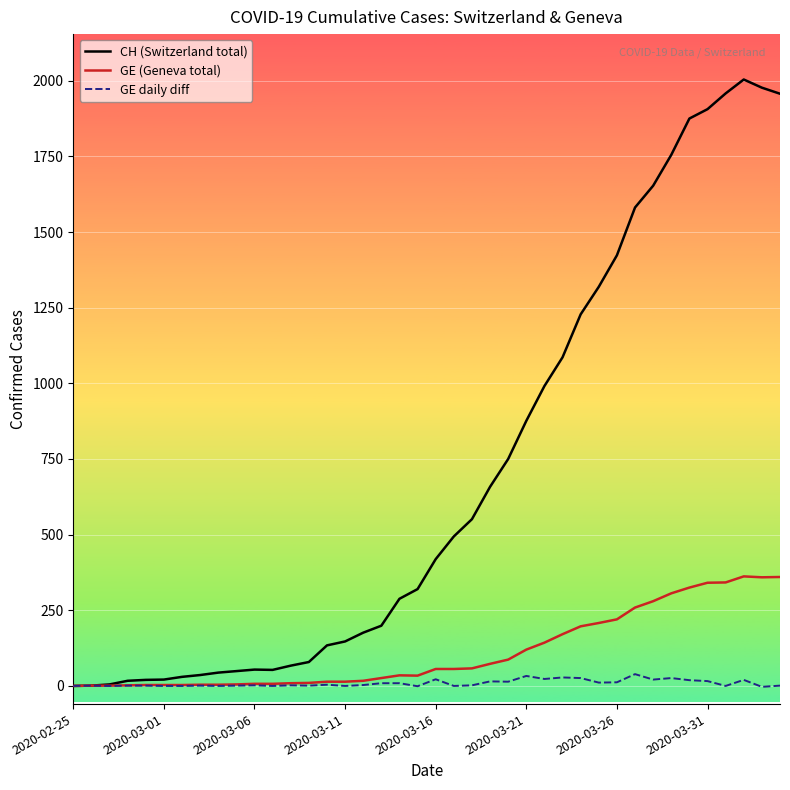

List the series in order of their peak value, lowest first.

GE daily diff, GE (Geneva total), CH (Switzerland total)